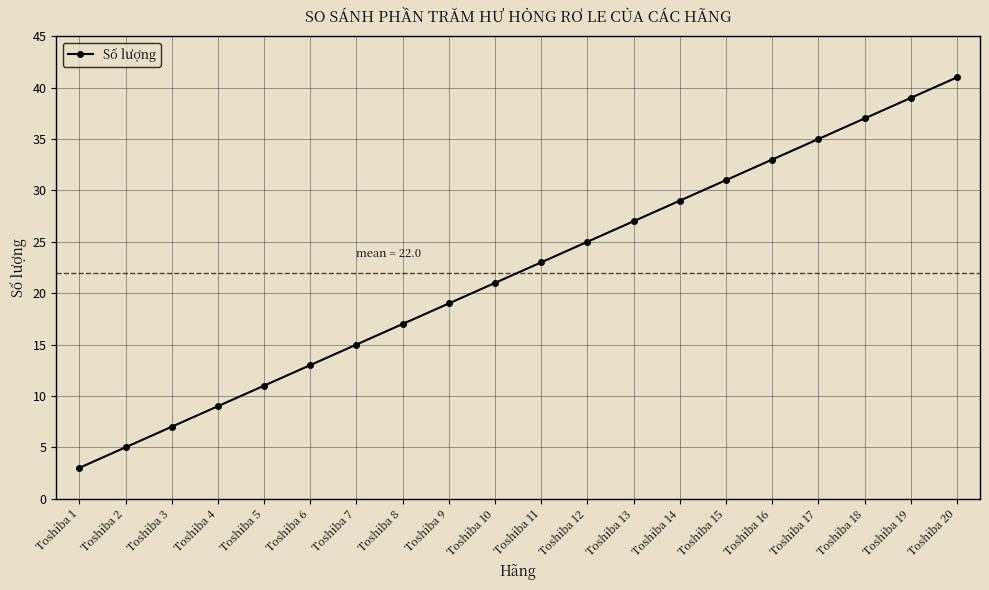

What is the change in value from Toshiba 15 to Toshiba 19?

+8